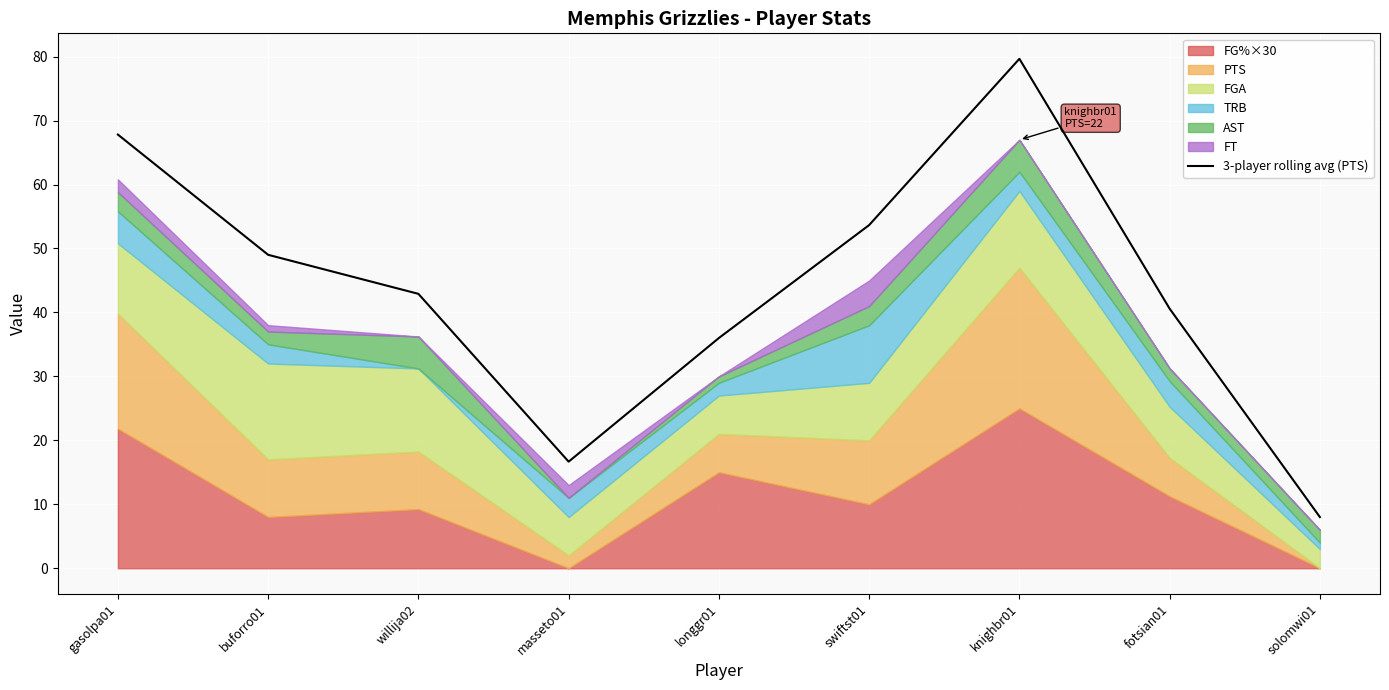

At which label does 3-player rolling avg (PTS) reach its peak?

knighbr01